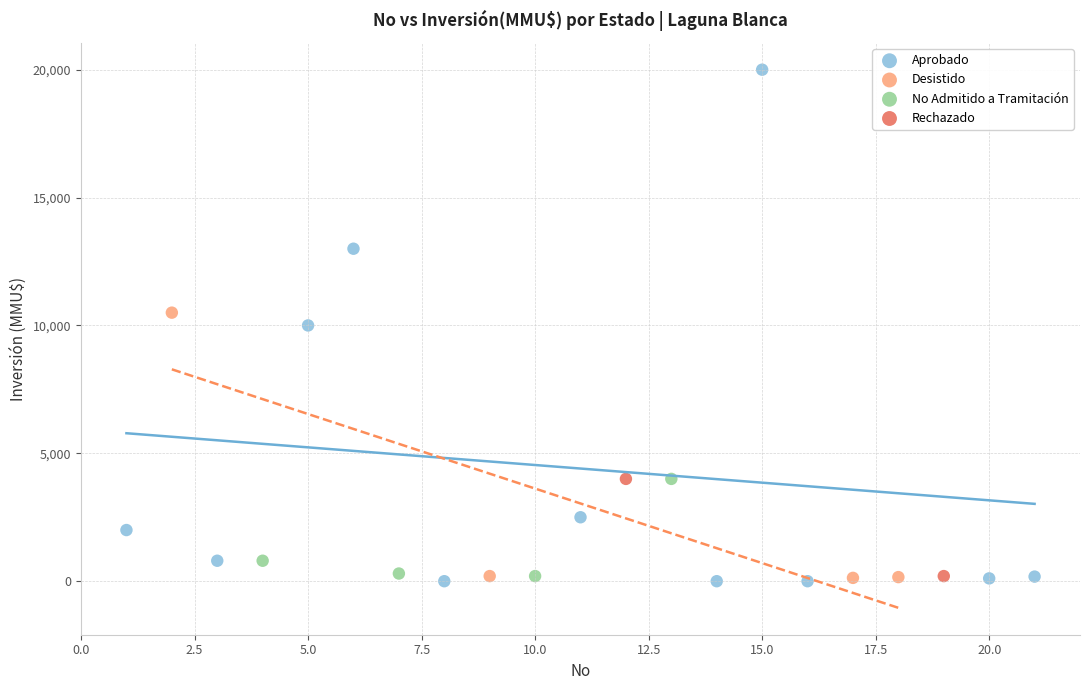

What are all the series names shown in the legend?

Aprobado, Desistido, No Admitido a Tramitación, Rechazado